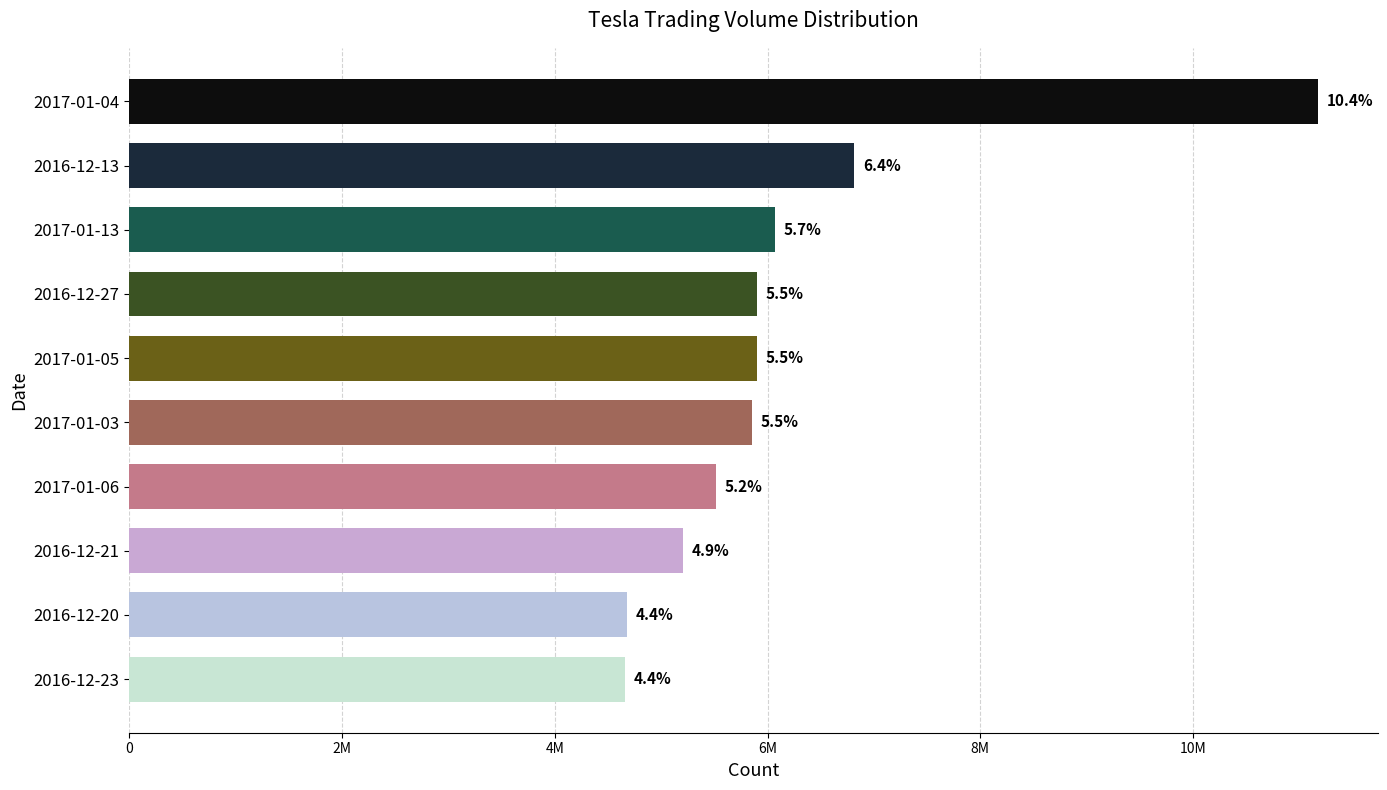

Does the chart contain any negative values?

No